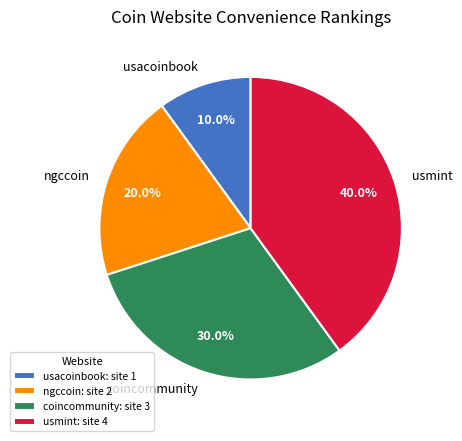

What percentage is the ngccoin slice, to the nearest percent?

20%